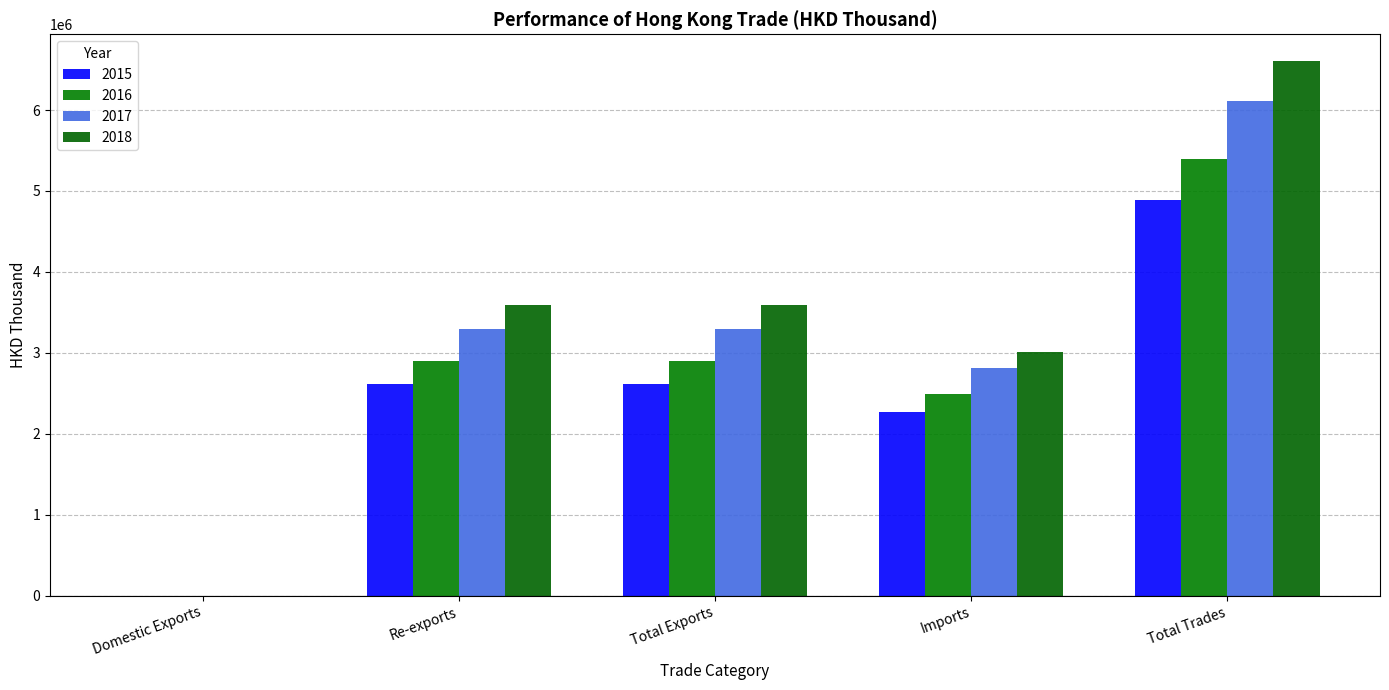

Rank the series by their average value, from lowest to highest.

2015, 2016, 2017, 2018